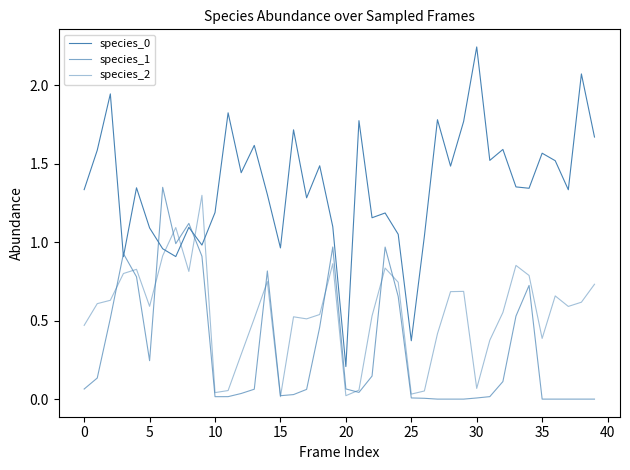

Rank the series by their maximum value, from lowest to highest.

species_2, species_1, species_0